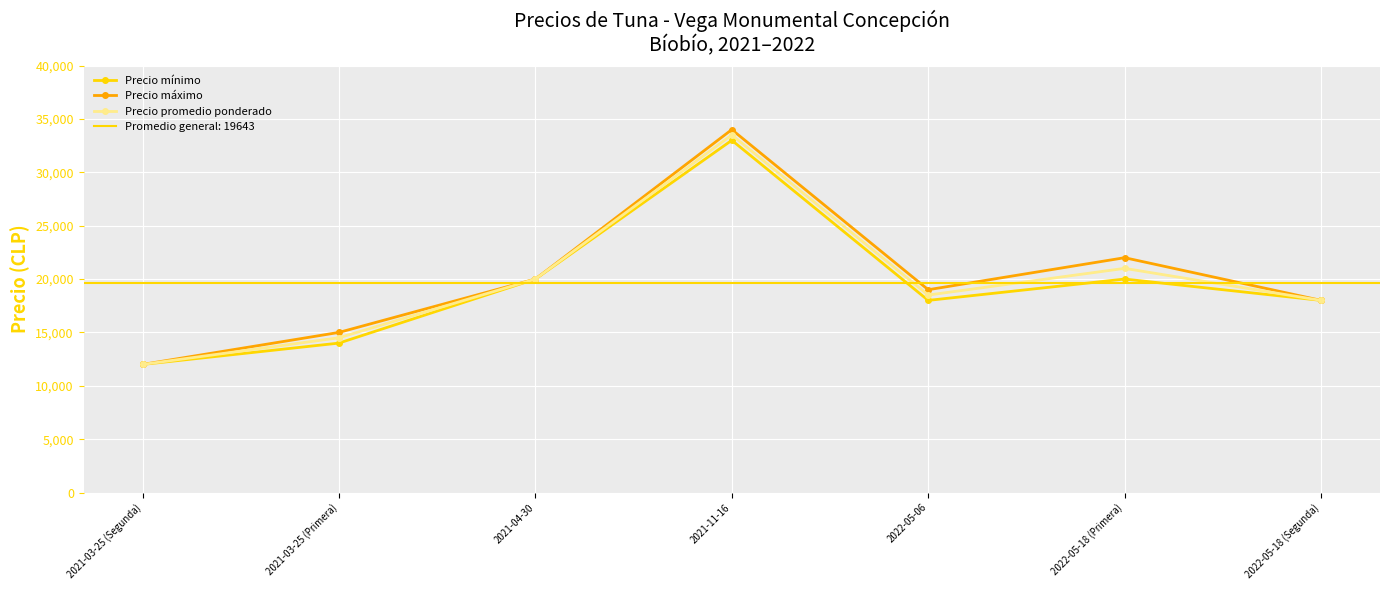

At 2021-11-16, list the series in order from largest to smallest.

Precio máximo, Precio promedio ponderado, Precio mínimo